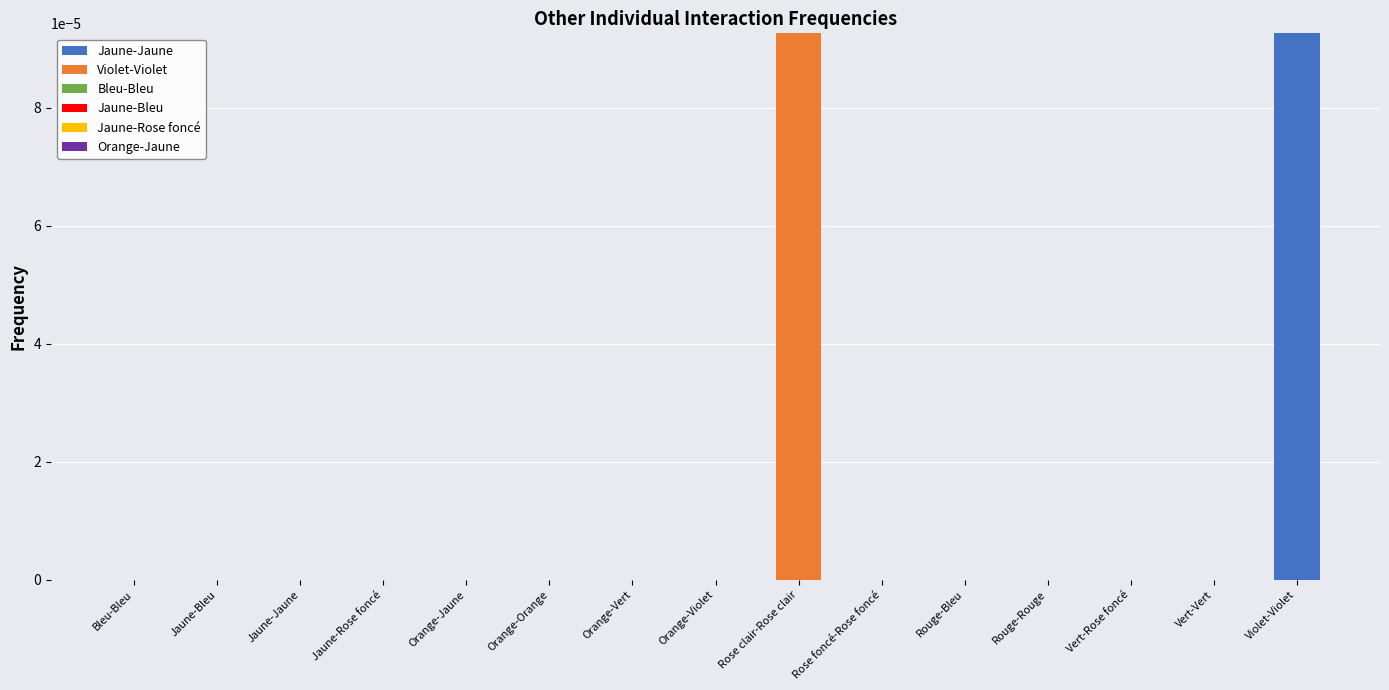

Which category has the highest value in the Jaune-Jaune series?

Violet-Violet